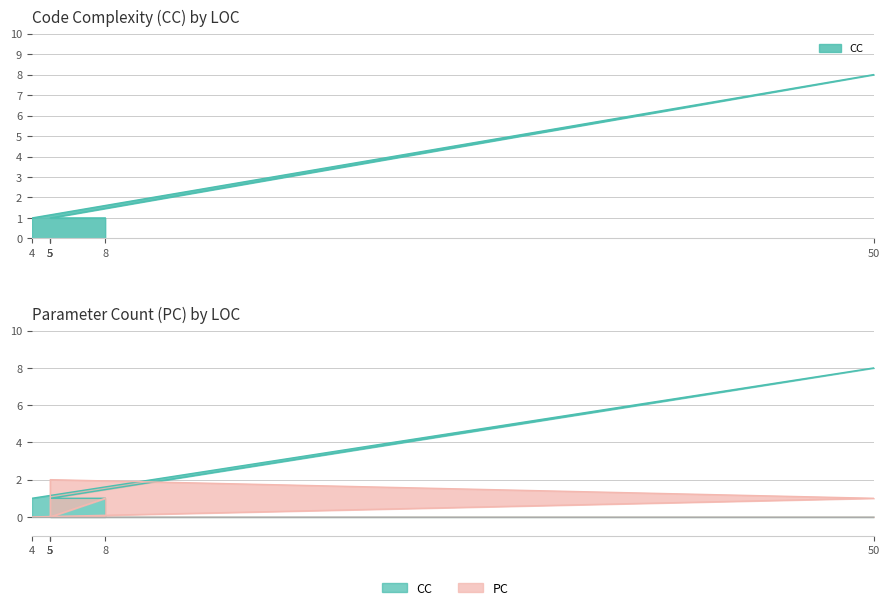

What is the total value across all series at 4?

1